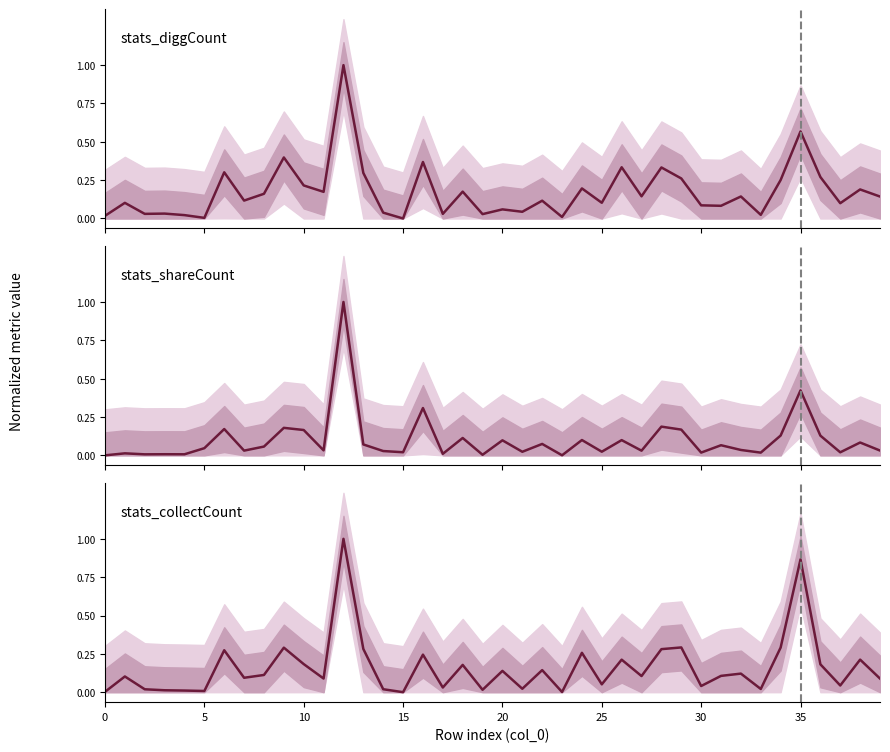

The stats_shareCount series shows 0.1 at 38. True or false?

False